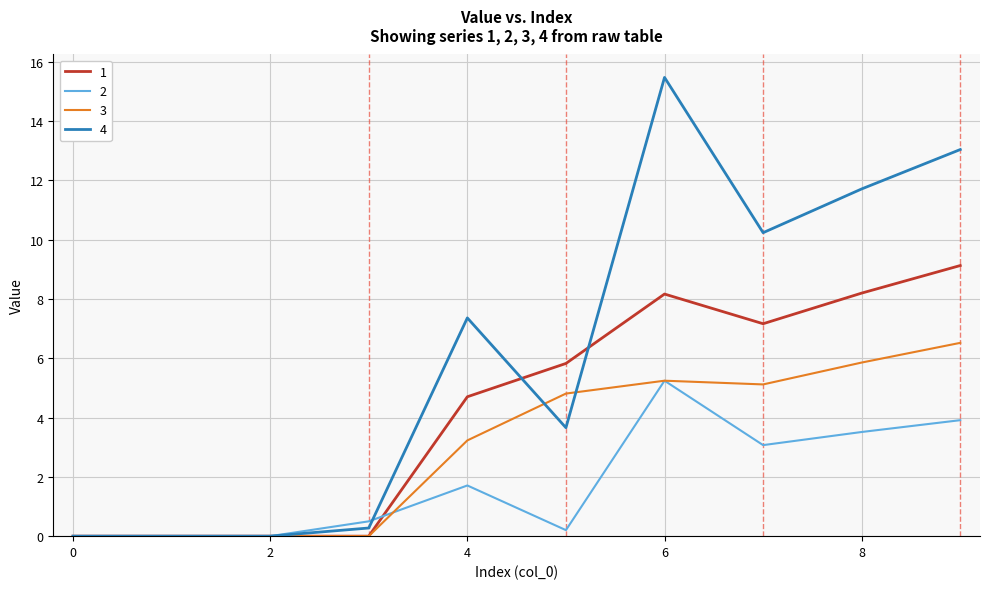

Reading right to left, extract all data points from this chart.

1: 9.1	8.2	7.2	8.2	5.8	4.7	0.0	0.0	0.0	0.0
2: 3.9	3.5	3.1	5.2	0.2	1.7	0.5	0.0	0.0	0.0
3: 6.5	5.9	5.1	5.2	4.8	3.2	0.0	0.0	0.0	0.0
4: 13.0	11.7	10.2	15.5	3.7	7.4	0.3	0.0	0.0	0.0